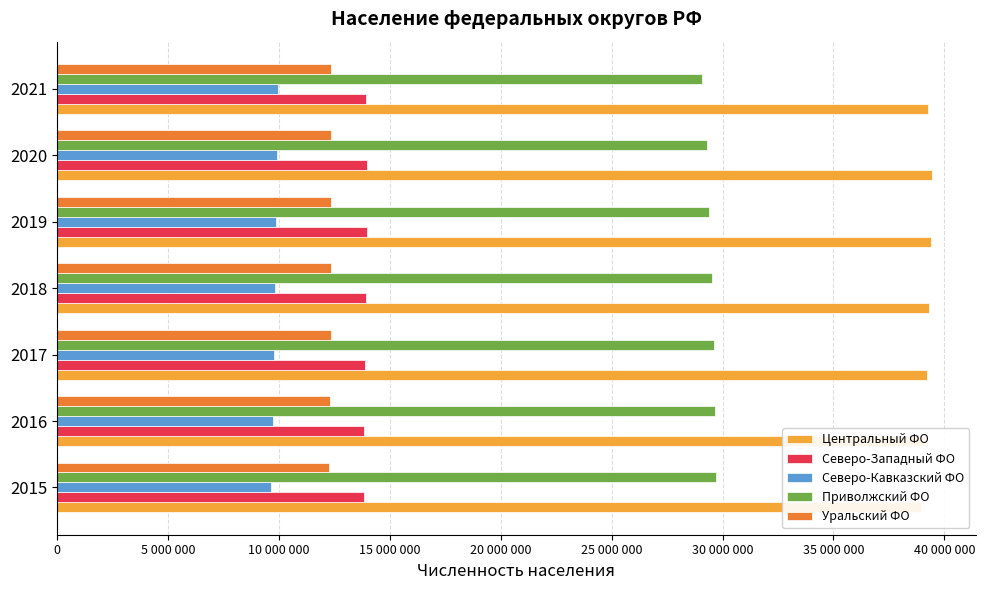

Are the bars grouped side by side (vs. stacked)?

Yes